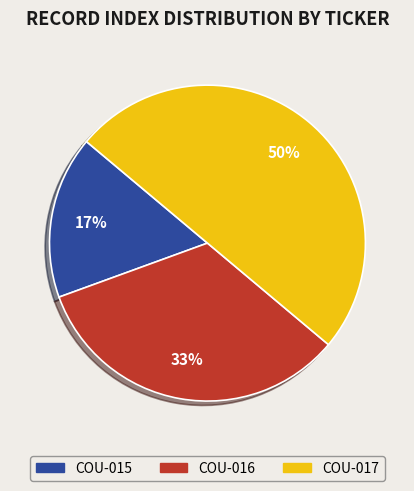

Is the sum of COU-016 and COU-017 greater than half?

Yes